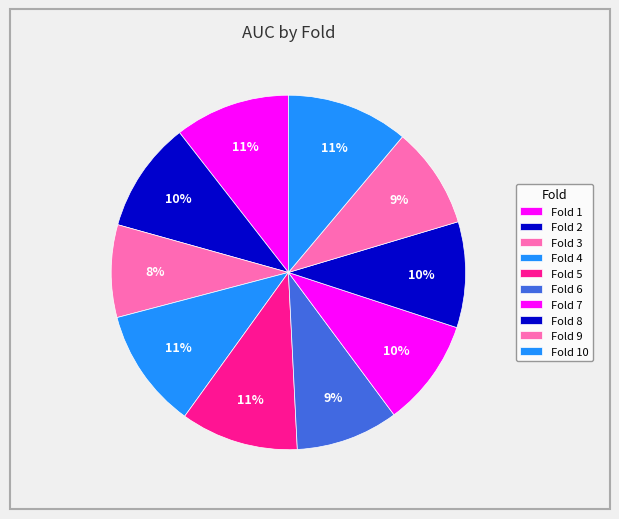

Which slice is the largest?

Fold 10